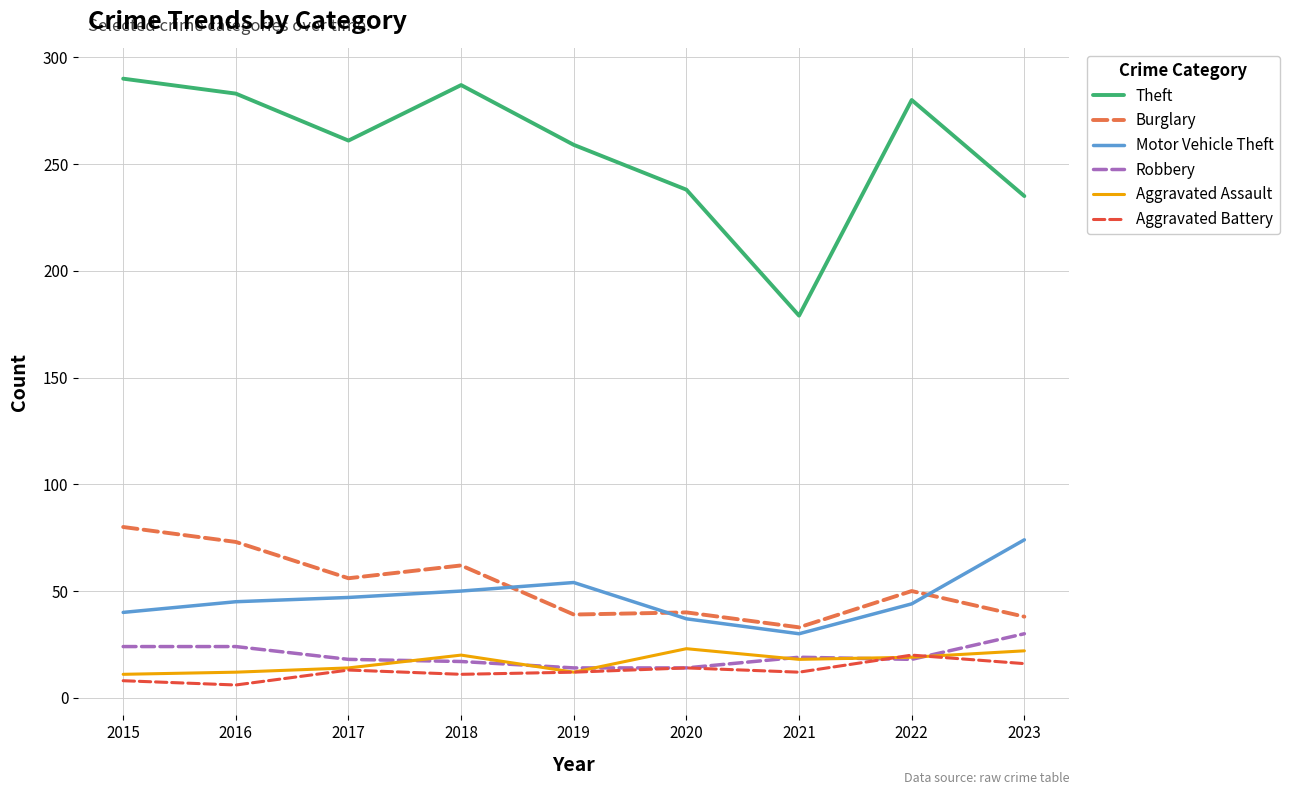

What is the difference between the highest and lowest values at 2021?

167